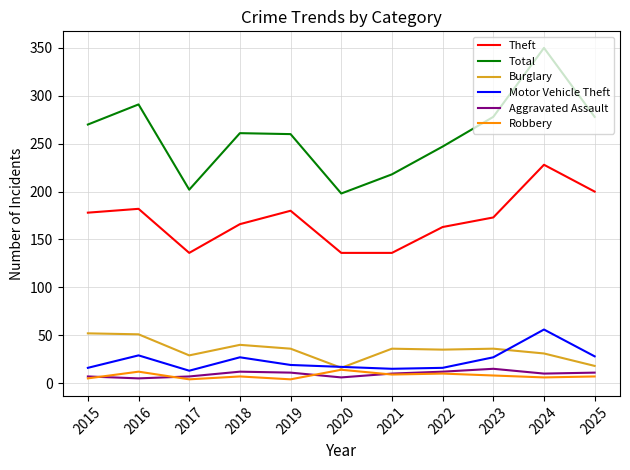

Which series has the largest total across all categories?

Total